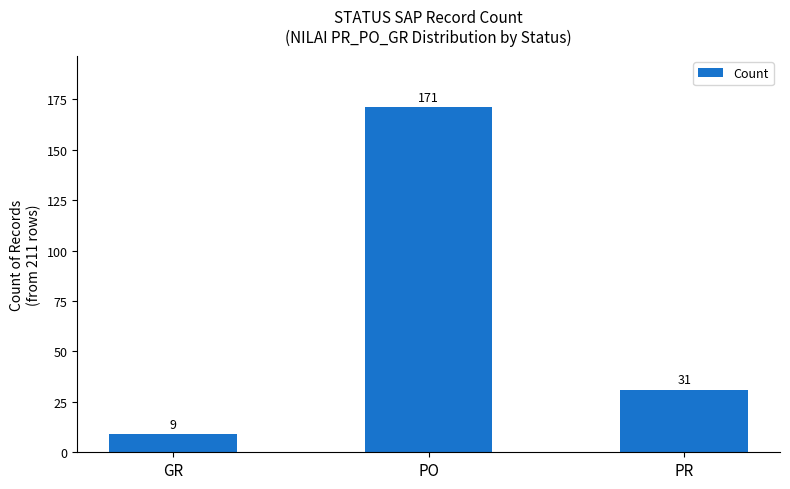

List the labels in order of value, smallest first.

GR, PR, PO